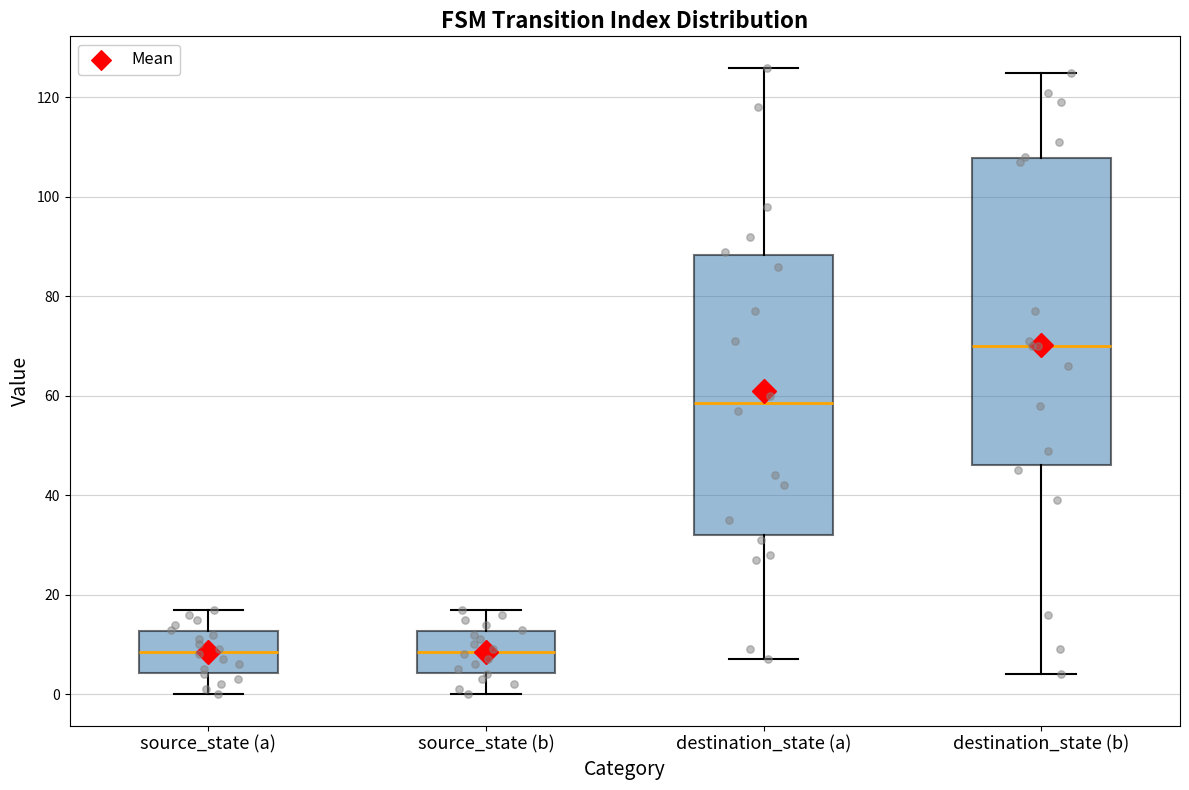

Which box is the tallest, from its lower edge to its upper edge?

destination_state (b)